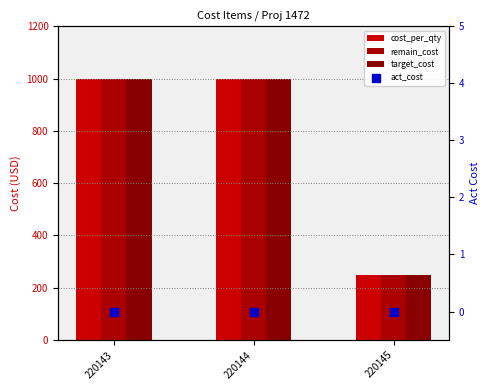

What are all the series names shown in the legend?

cost_per_qty, remain_cost, target_cost, act_cost